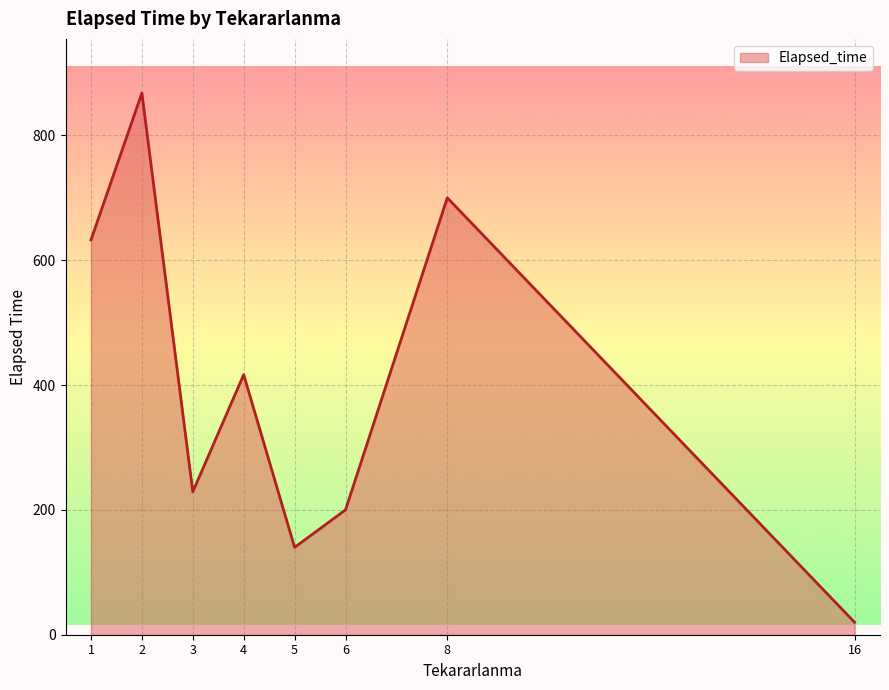

What is the ratio of the value at 2 to the value at 3?

3.8